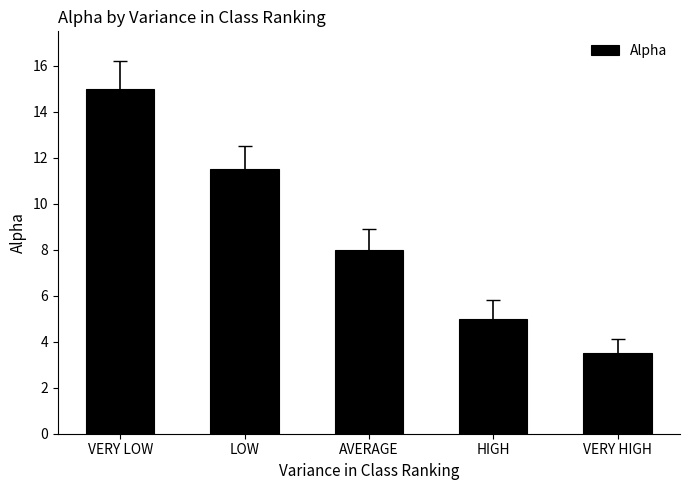

Approximately how many times larger is the value at VERY HIGH compared to HIGH?

0.7